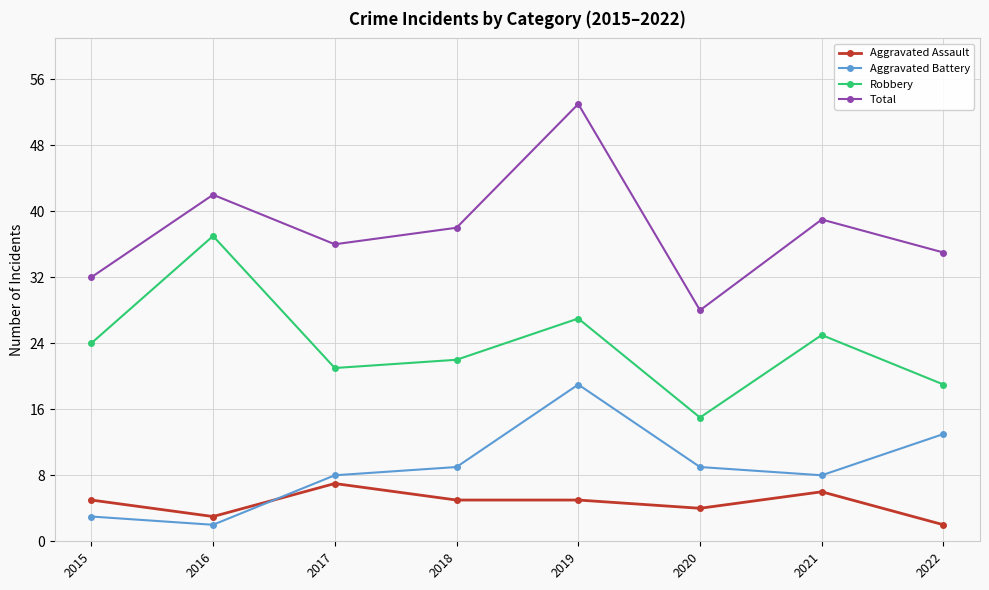

Which series has the largest range (max minus min)?

Total